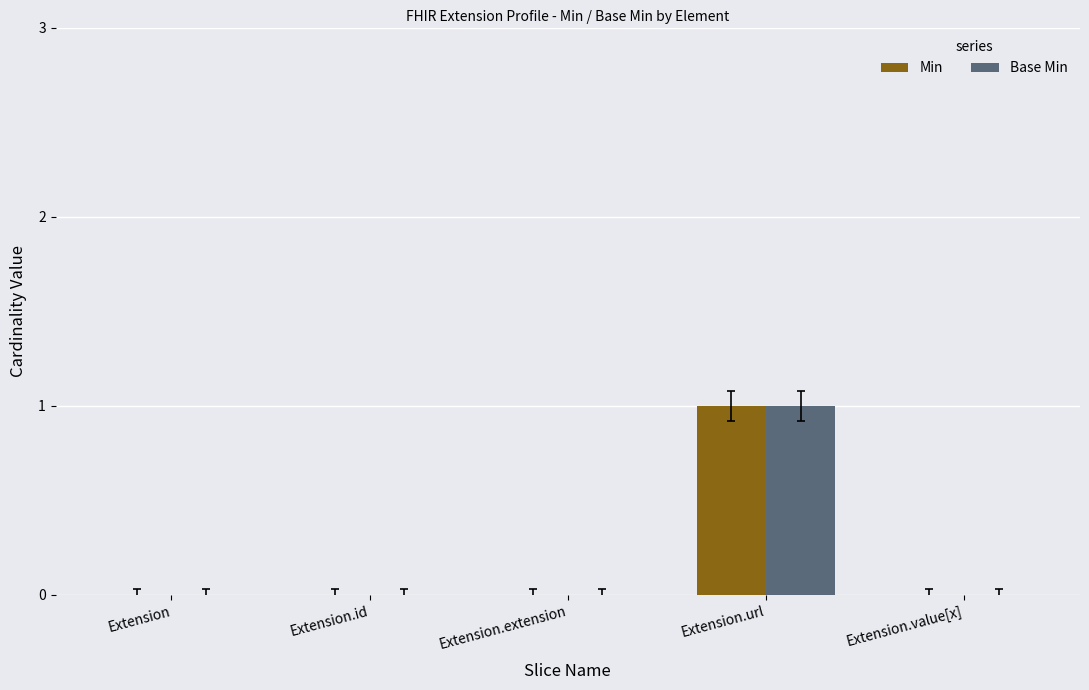

Are the bars grouped side by side (vs. stacked)?

Yes